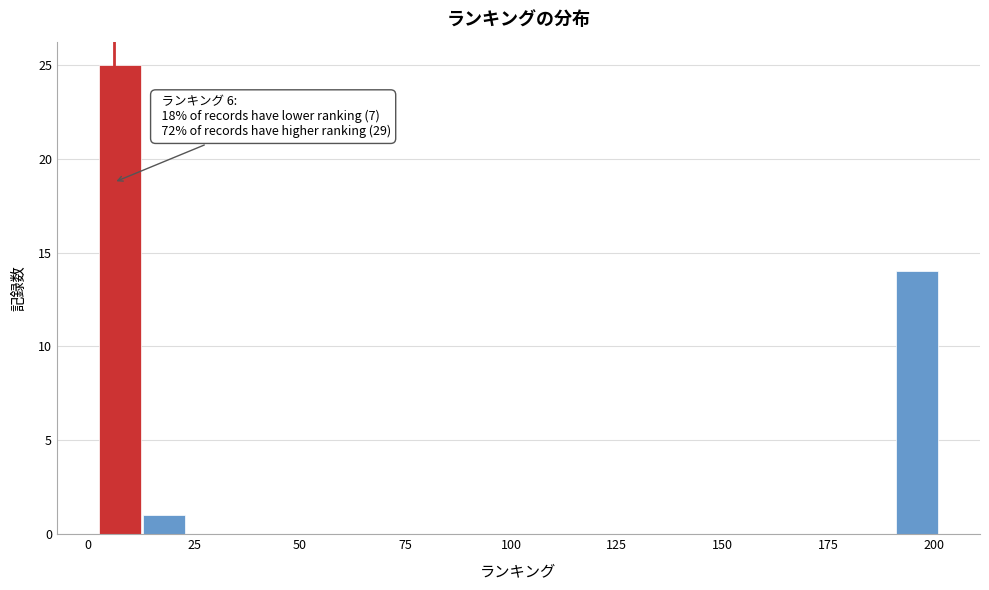

Around what value on the x-axis is the tallest bar? Give the approximate position of its centre, as read against the axis.

5